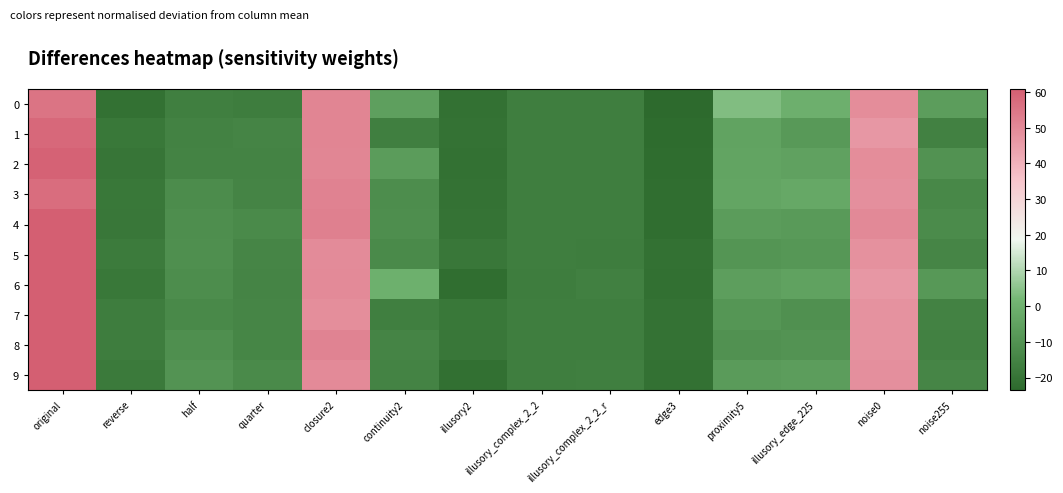

Count the number of categories in the chart.

14